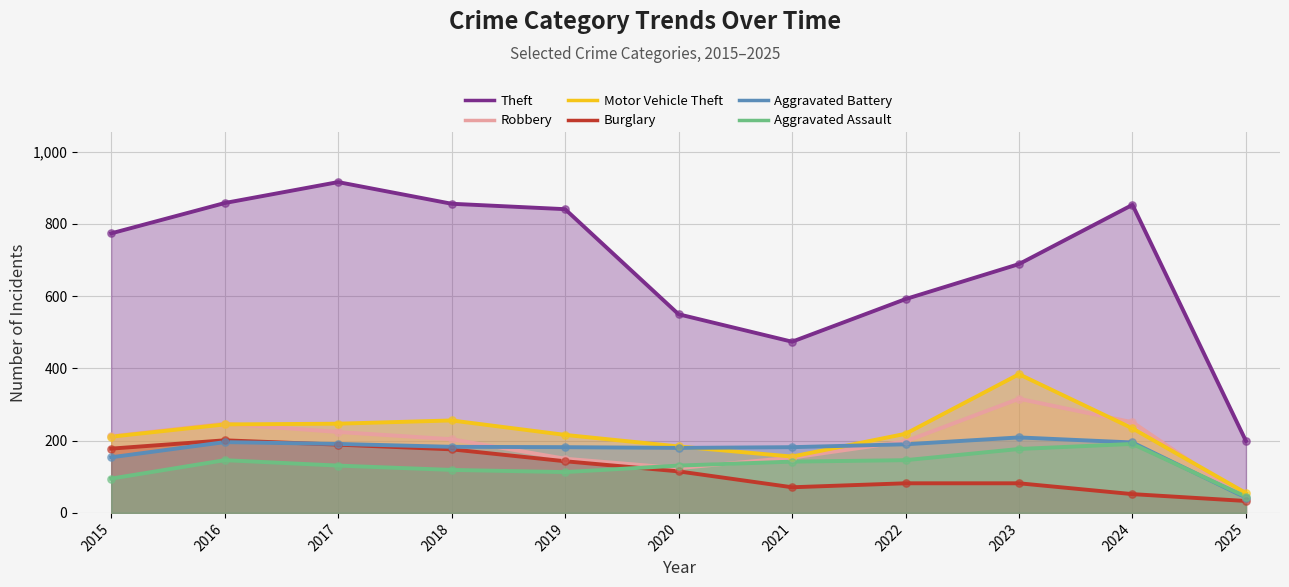

What are all the series names shown in the legend?

Theft, Robbery, Motor Vehicle Theft, Burglary, Aggravated Battery, Aggravated Assault